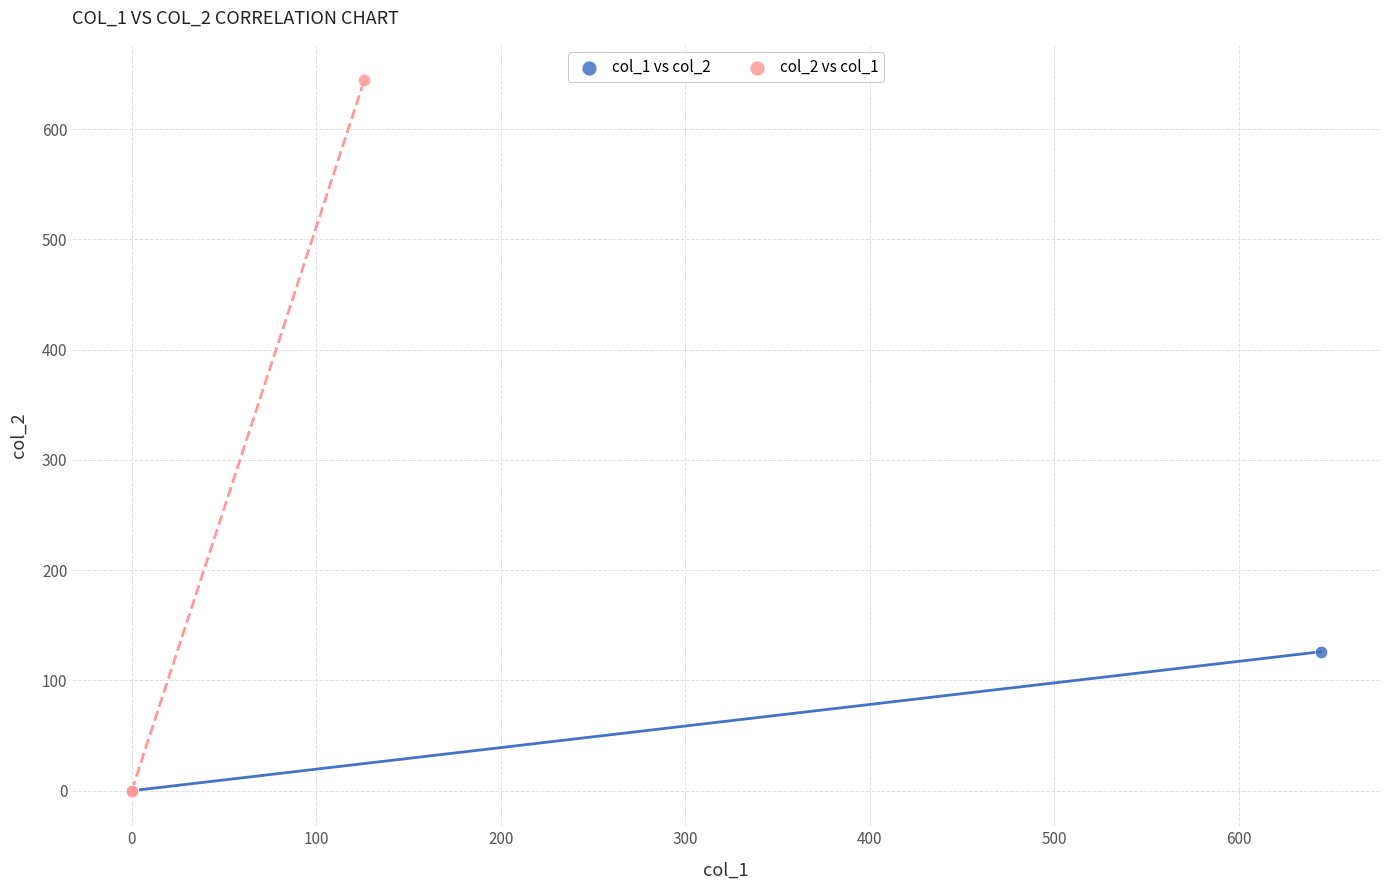

Which series has the widest spread of Y values?

col_2 vs col_1